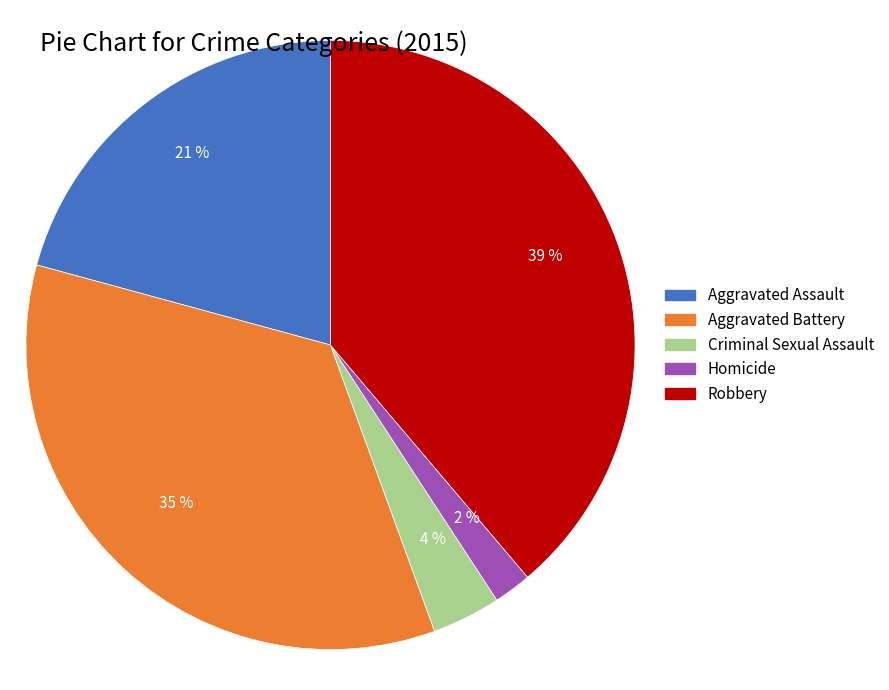

How many segments does this pie chart have?

5